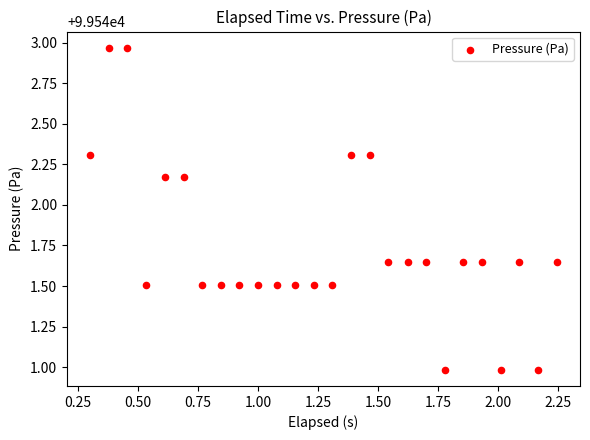

What is the range of Y values (max minus min)?

2.0